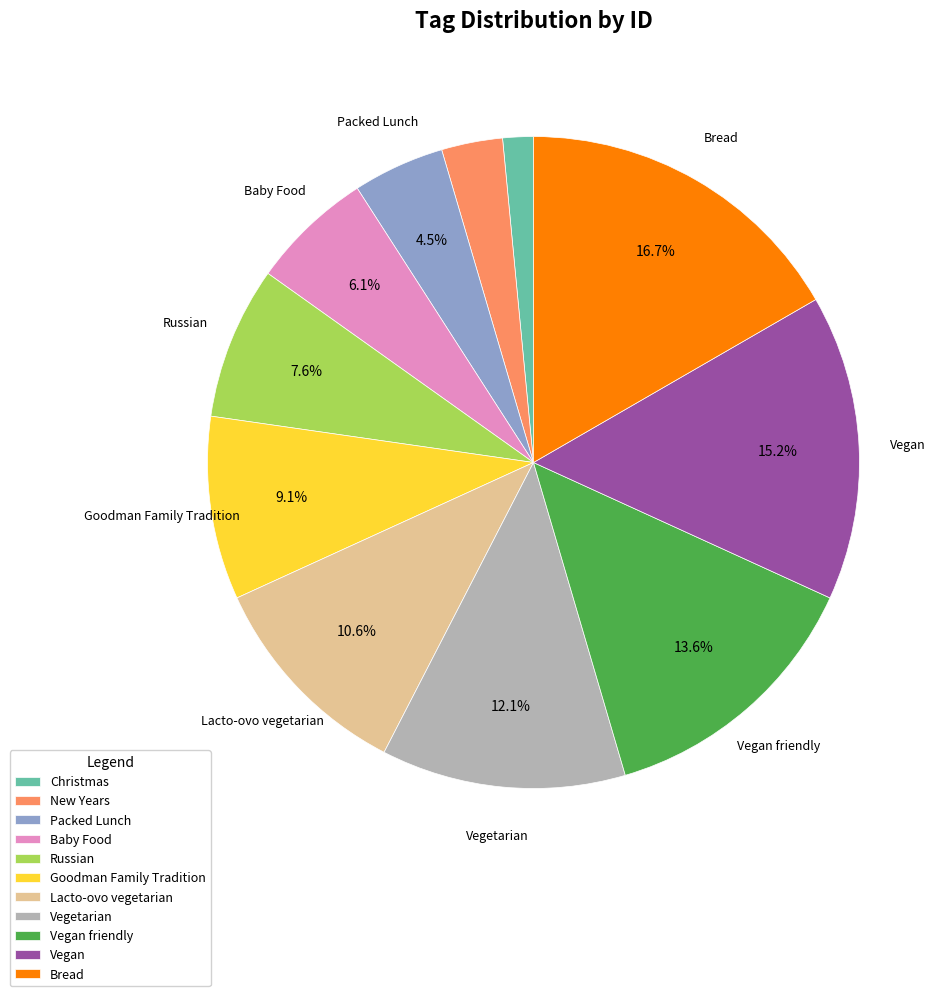

Does any single category account for the majority?

No